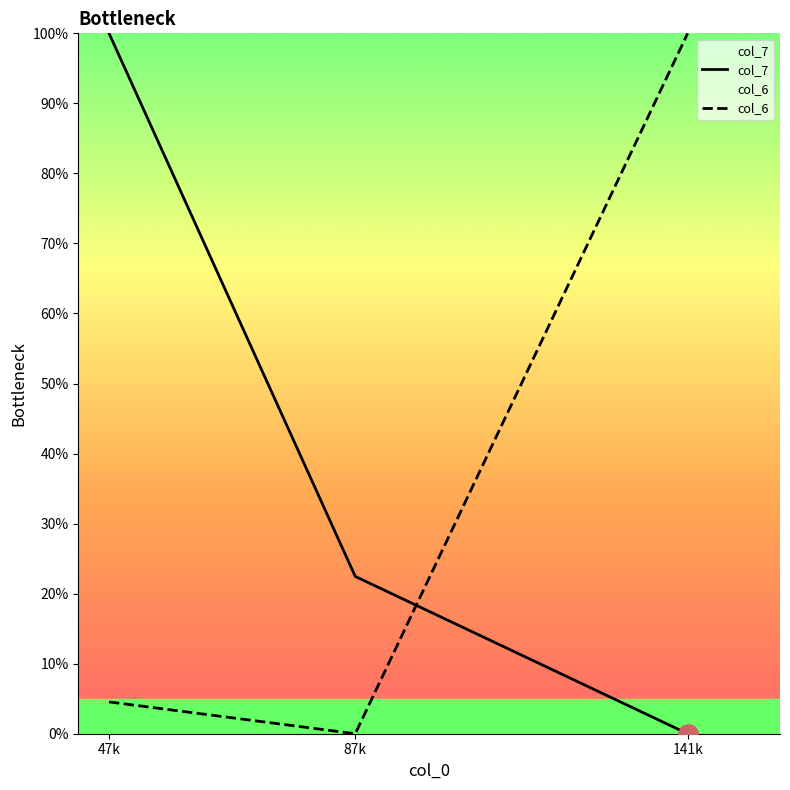

At how many categories does at least one series exceed 70?

2